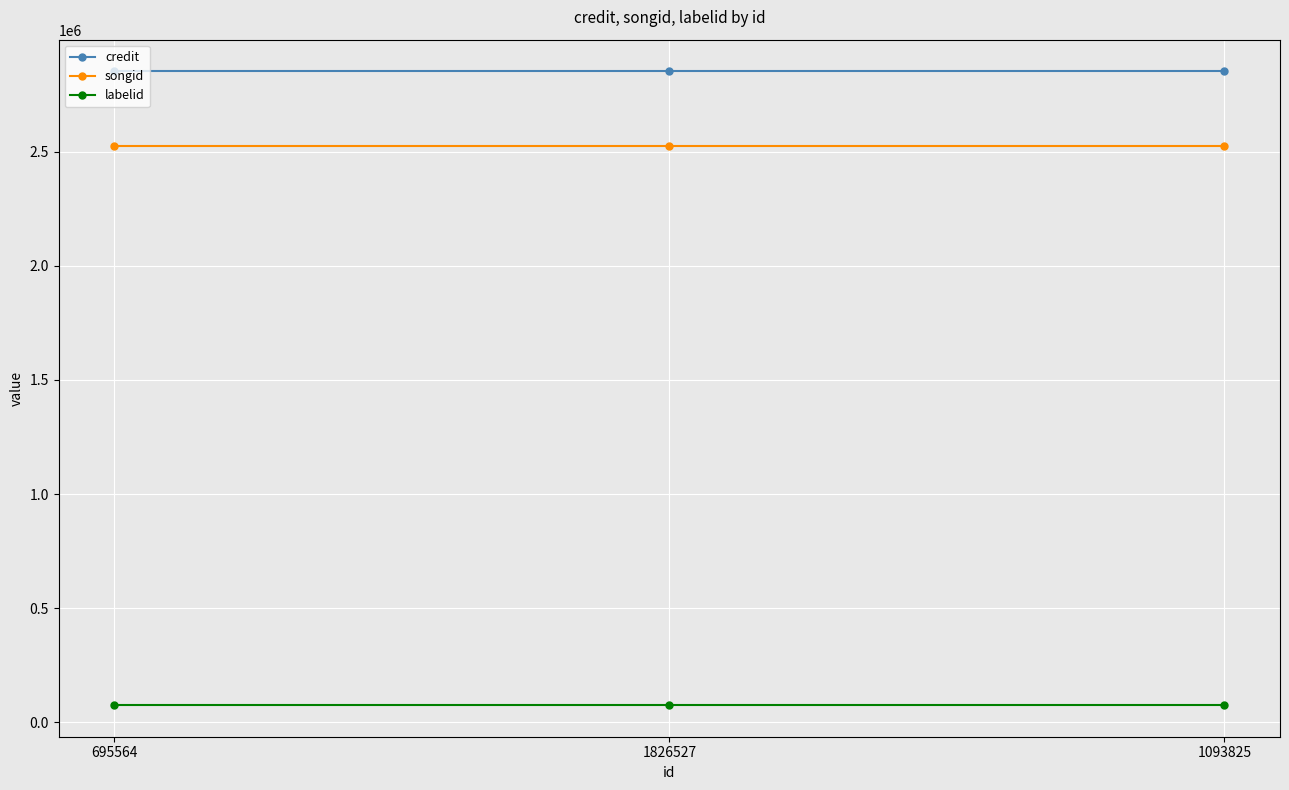

What position from the right is 695564?

3